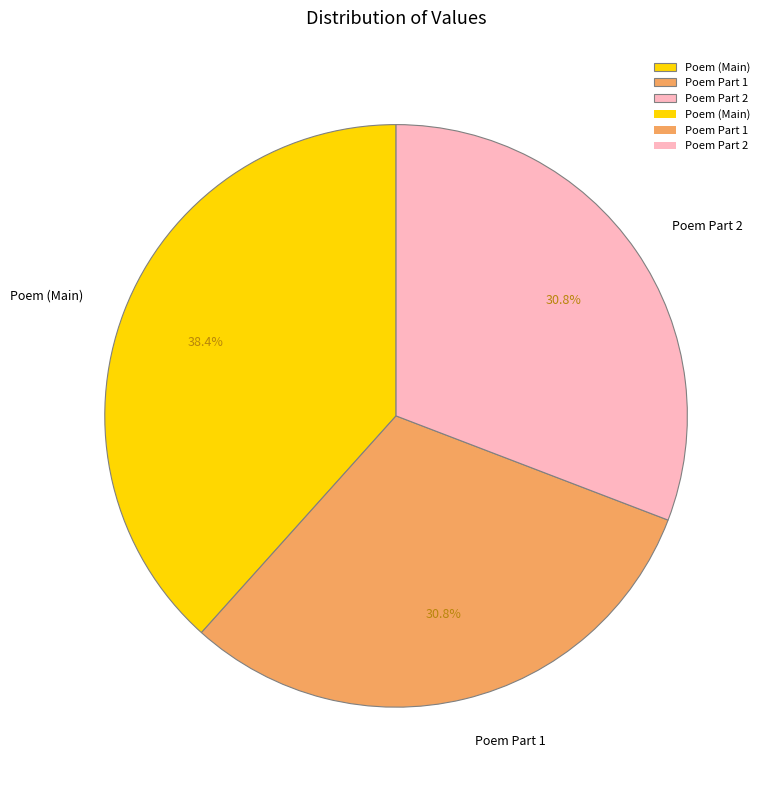

Is there a majority slice in this chart?

No